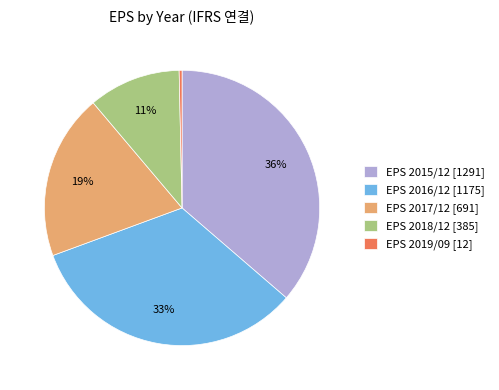

To the nearest percent, what is the average slice percentage?

20%